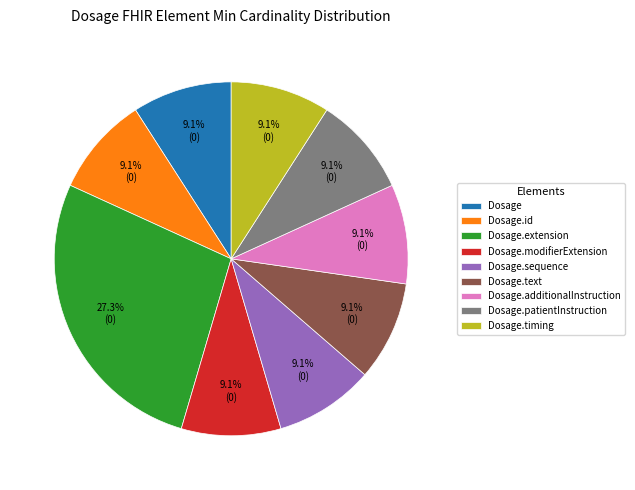

To the nearest percent, what is the combined percentage of Dosage.extension and Dosage.sequence?

36%